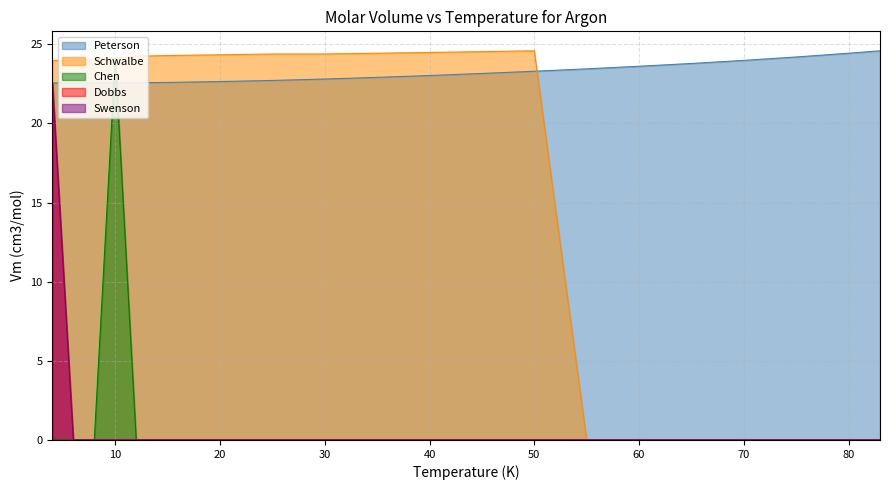

What is the maximum value for Swenson?

22.6